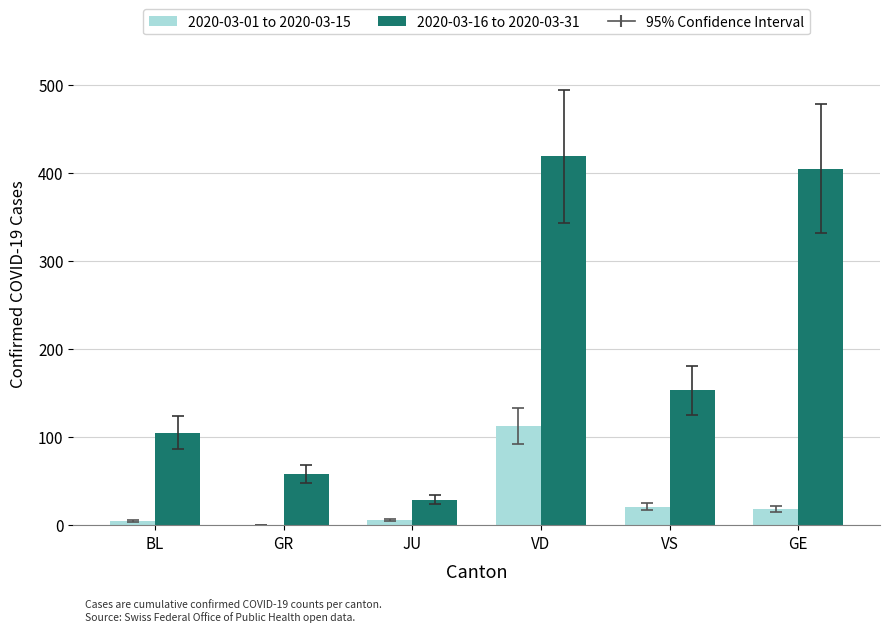

Which series has the largest total across all categories?

2020-03-16 to 2020-03-31